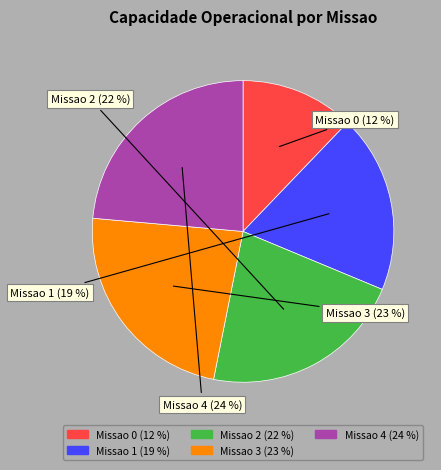

Does any single category account for the majority?

No